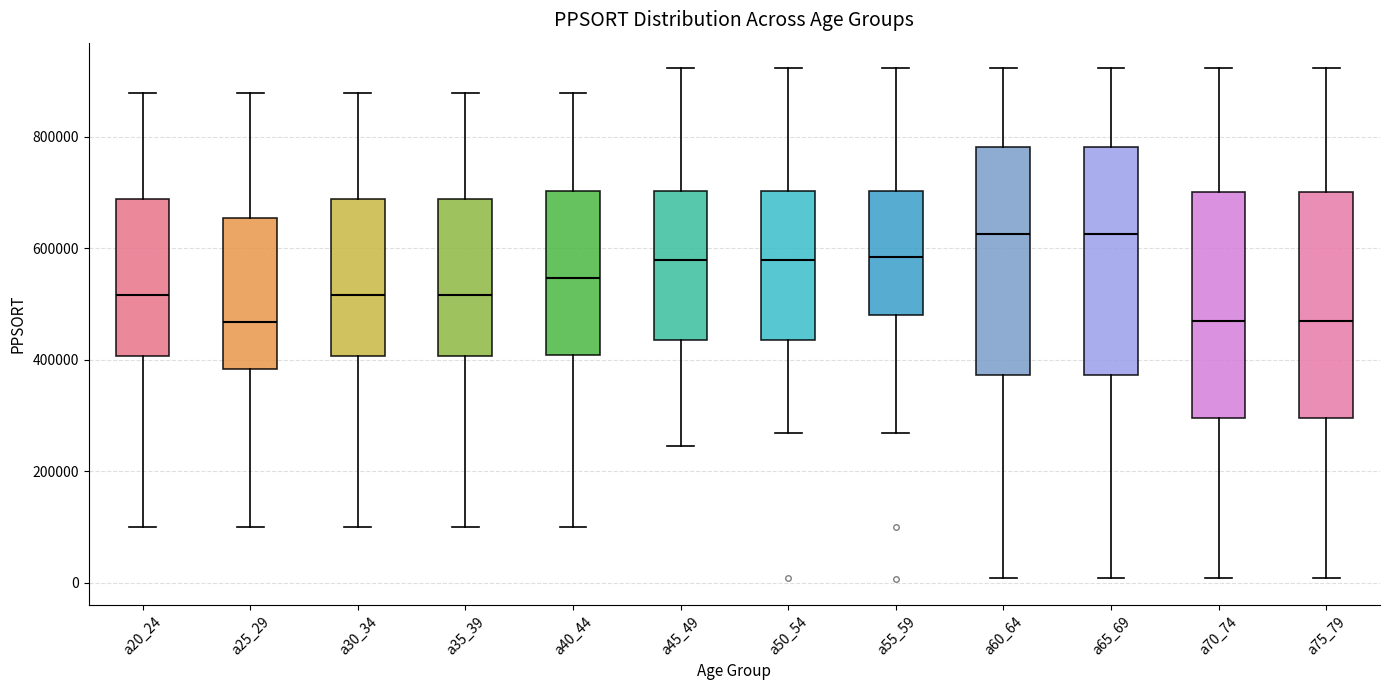

Reading left to right, transcribe this box plot: for each box, give where its median line is, the range the box spans, and where its two whiskers end, as read against the y-axis. The values are not printed on the chart, so give them approximately, as read against the axis.

a20_24: median 520000, box 400000 to 680000, whiskers 100000 to 880000
a25_29: median 460000, box 380000 to 660000, whiskers 100000 to 880000
a30_34: median 520000, box 400000 to 680000, whiskers 100000 to 880000
a35_39: median 520000, box 400000 to 680000, whiskers 100000 to 880000
a40_44: median 540000, box 400000 to 700000, whiskers 100000 to 880000
a45_49: median 580000, box 440000 to 700000, whiskers 240000 to 920000
a50_54: median 580000, box 440000 to 700000, whiskers 260000 to 920000
a55_59: median 580000, box 480000 to 700000, whiskers 260000 to 920000
a60_64: median 620000, box 380000 to 780000, whiskers 0 to 920000
a65_69: median 620000, box 380000 to 780000, whiskers 0 to 920000
a70_74: median 460000, box 300000 to 700000, whiskers 0 to 920000
a75_79: median 460000, box 300000 to 700000, whiskers 0 to 920000